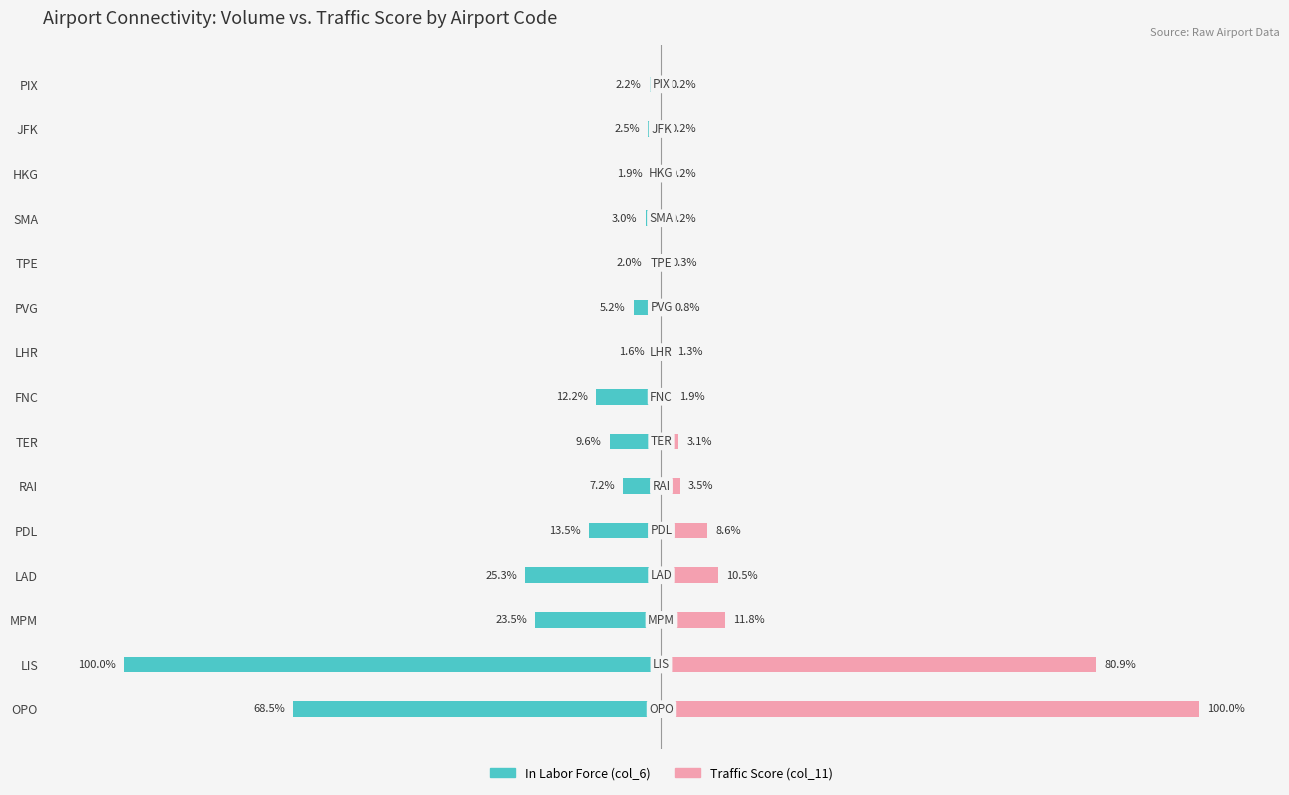

Is it true that In Labor Force equals -4.4 at 11?

False